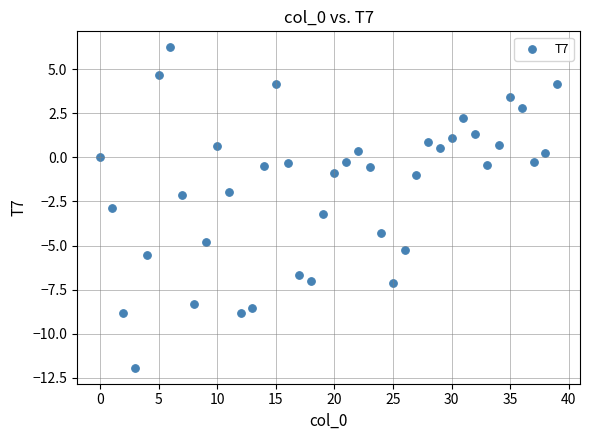

What is the range of Y values (max minus min)?

18.2